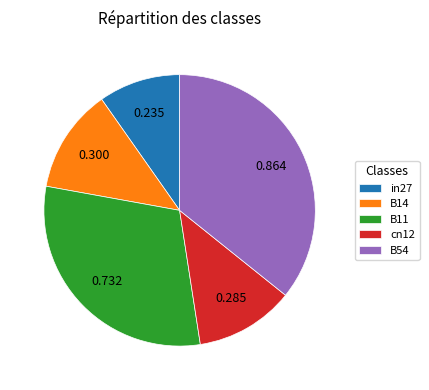

Is it true that B54 is 36% of the pie?

True